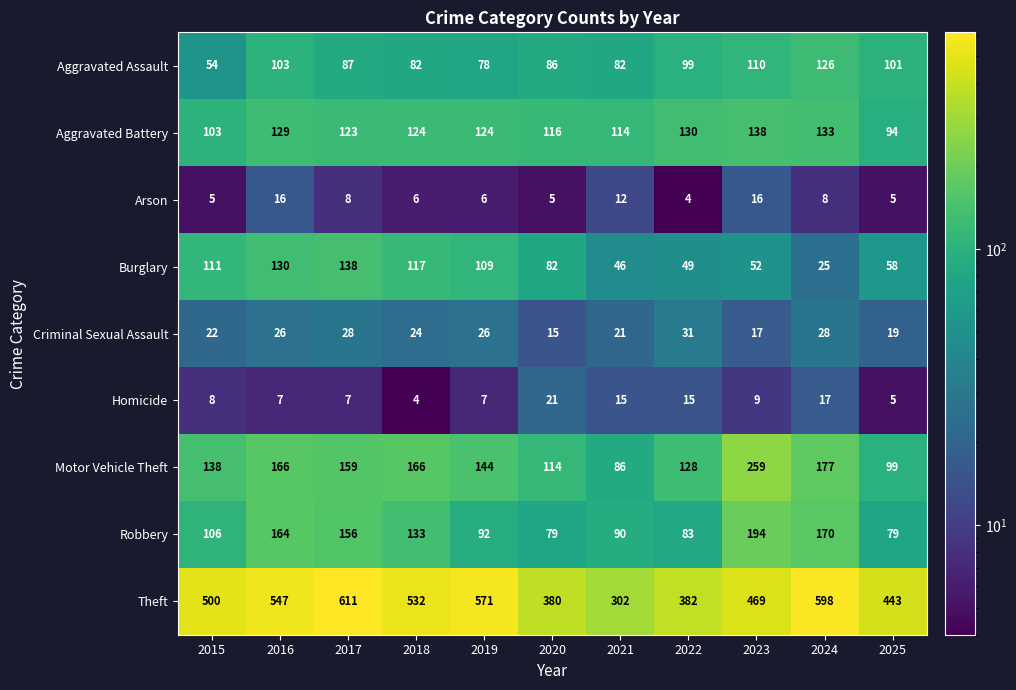

At 2023, list the series in order from smallest to largest.

Homicide, Arson, Criminal Sexual Assault, Burglary, Aggravated Assault, Aggravated Battery, Robbery, Motor Vehicle Theft, Theft